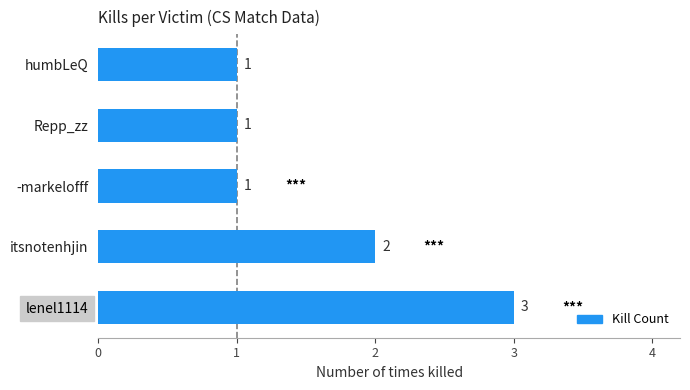

What is the sum of all values?

8